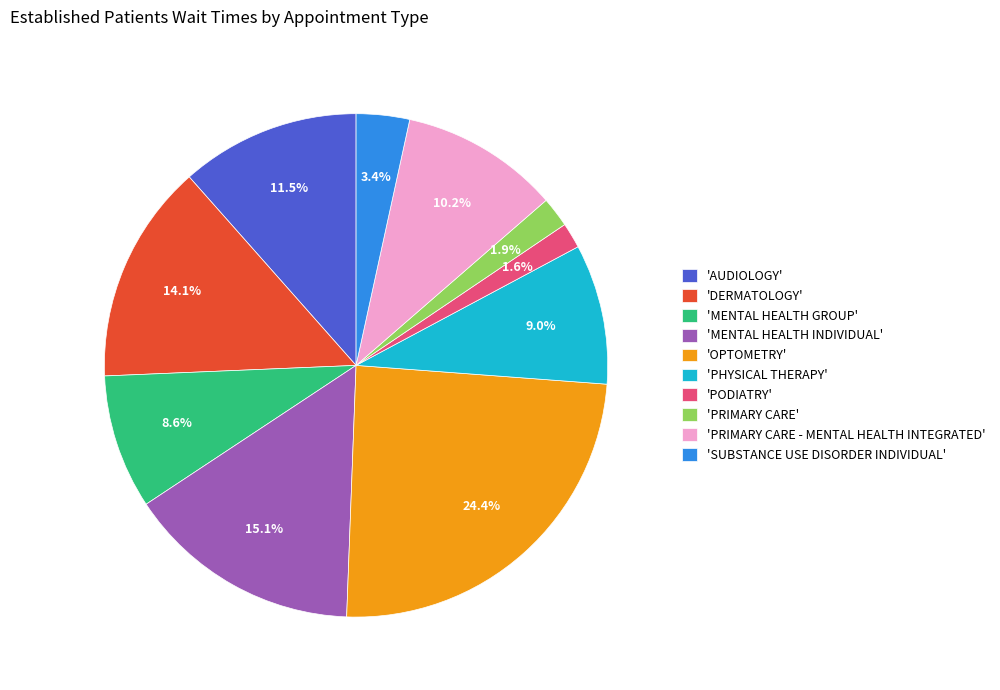

Approximately how many times larger is the value at 'MENTAL HEALTH GROUP' compared to 'OPTOMETRY'?

0.4